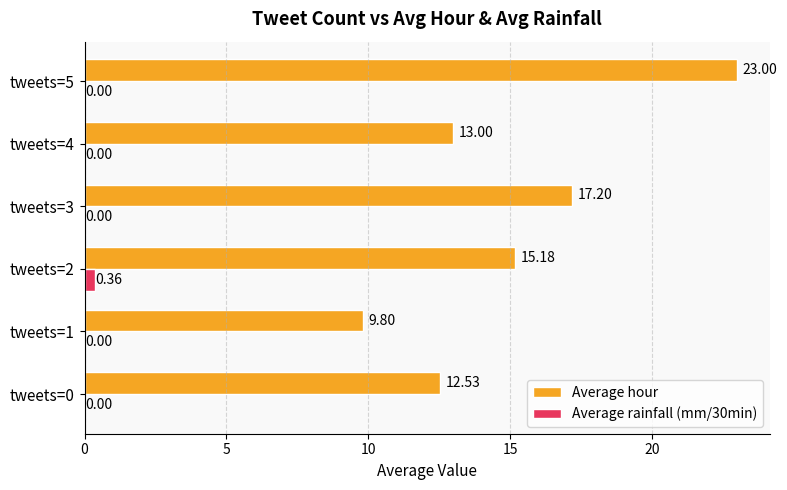

How many values in the Average hour series exceed 15?

3